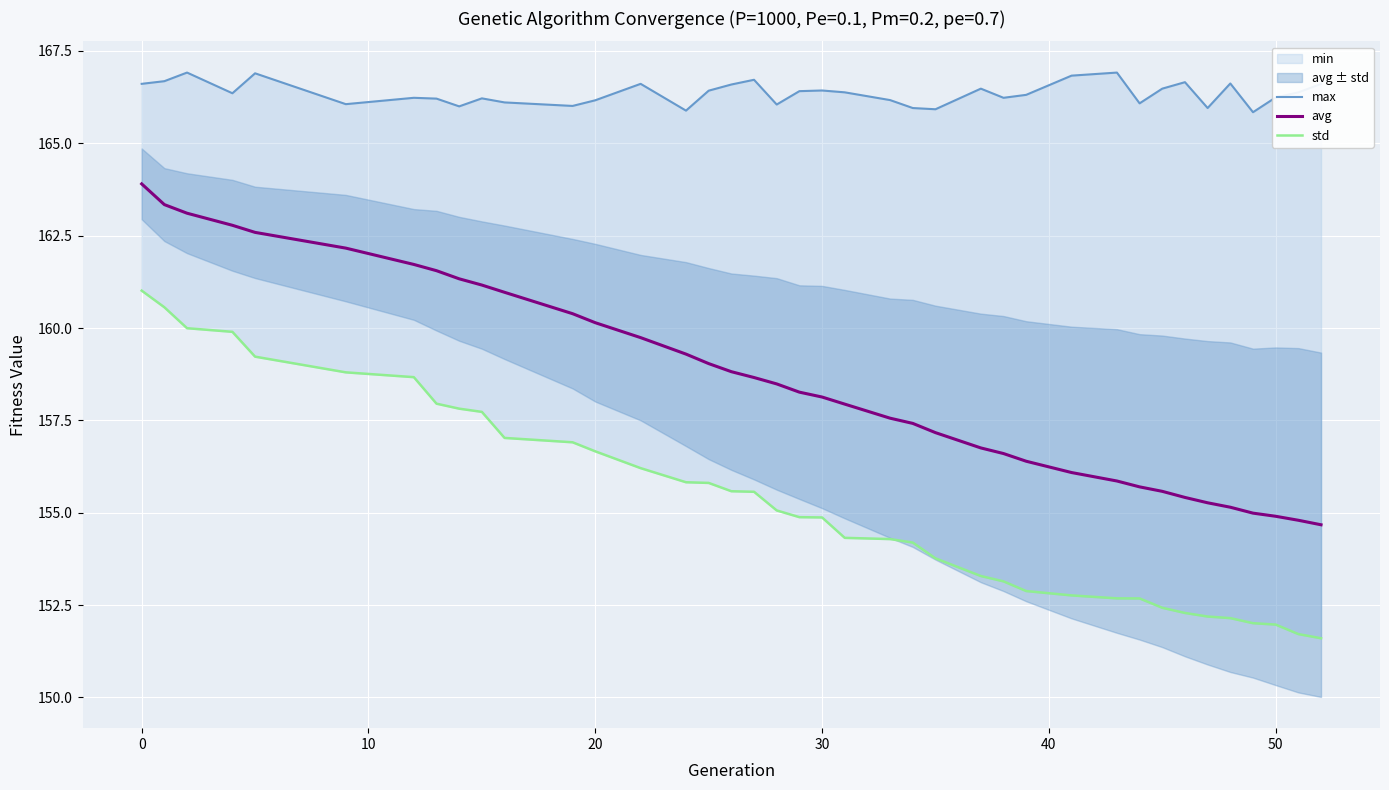

What is the maximum value for avg?

163.9